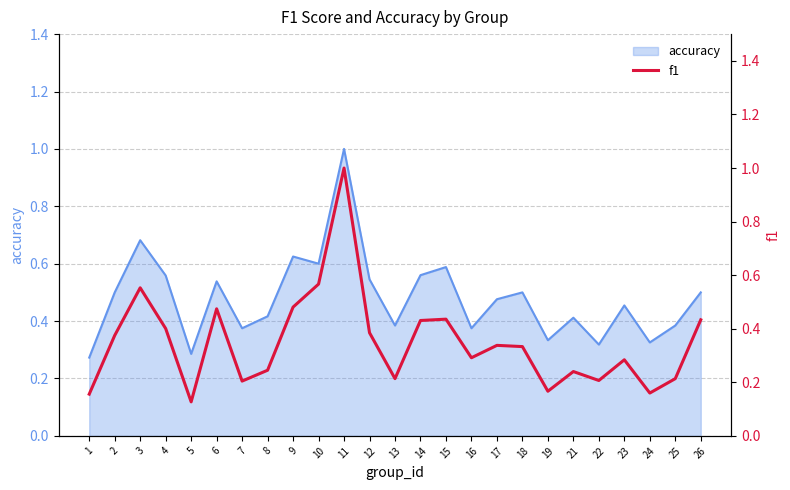

At which label is the value closest to 0?

5